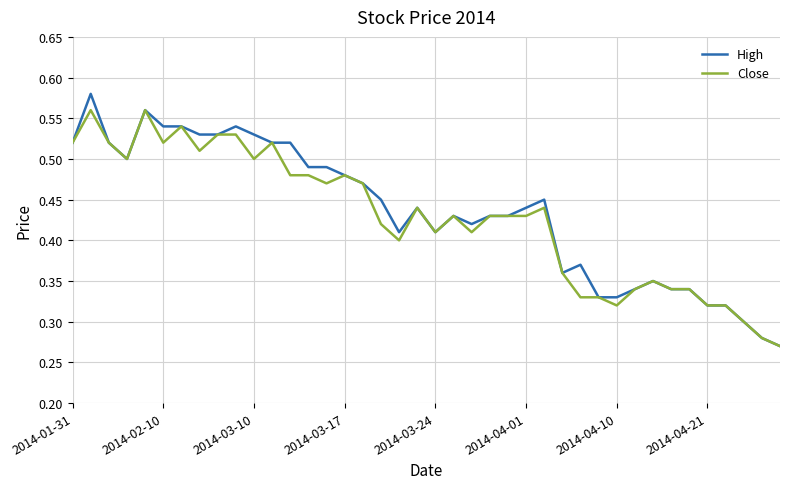

List the series in order of their peak value, highest first.

High, Close